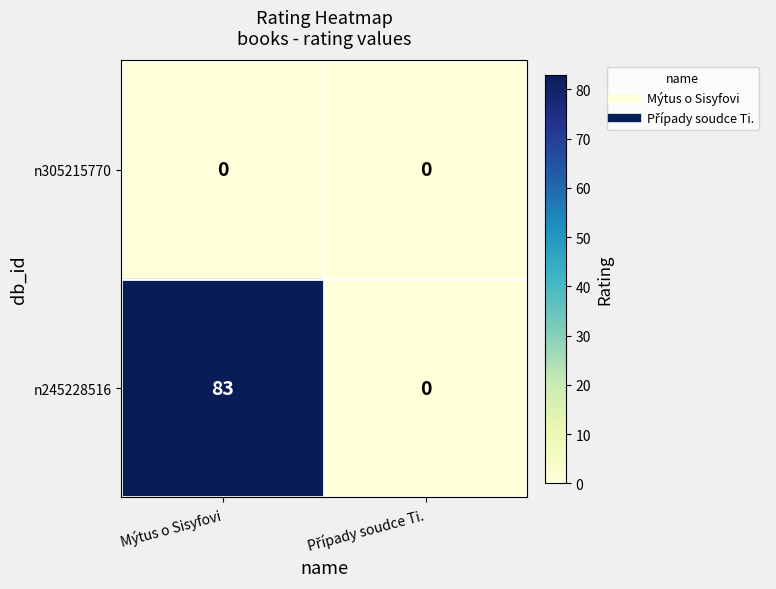

Which series has the largest range (max minus min)?

n245228516